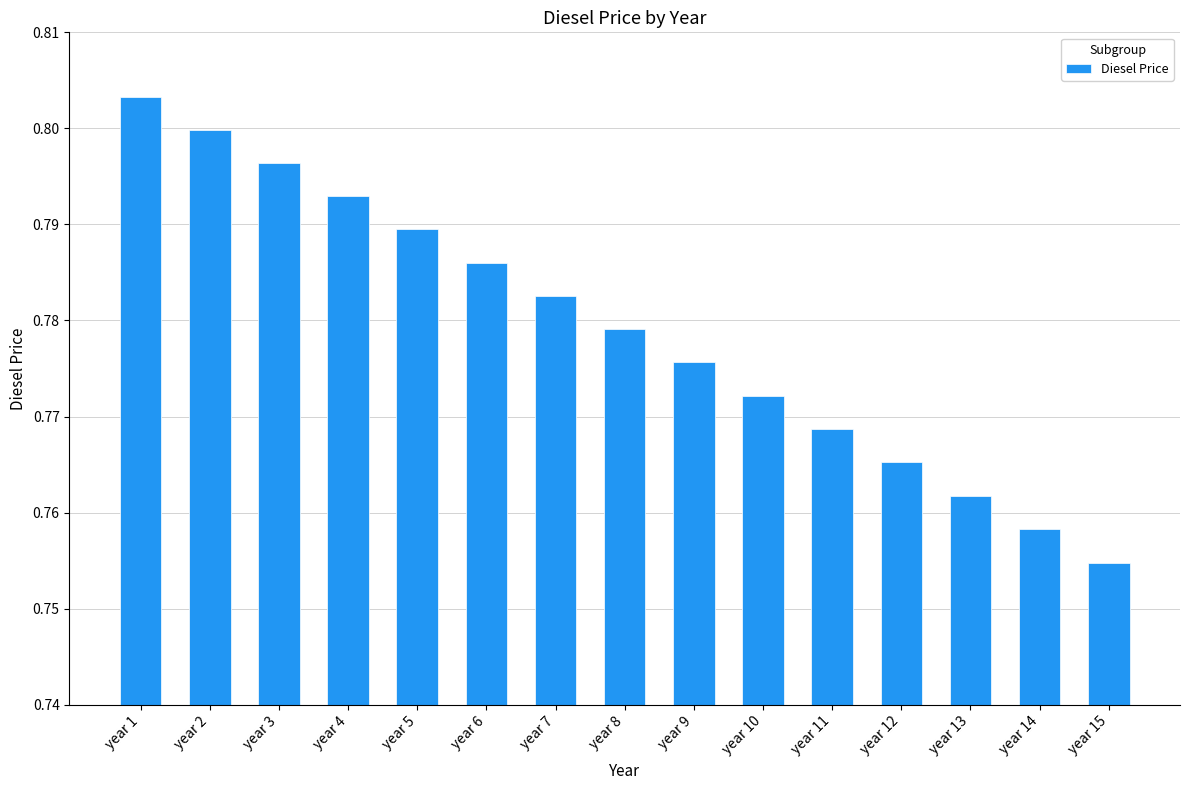

Which category has the lowest value across all series?

year 15